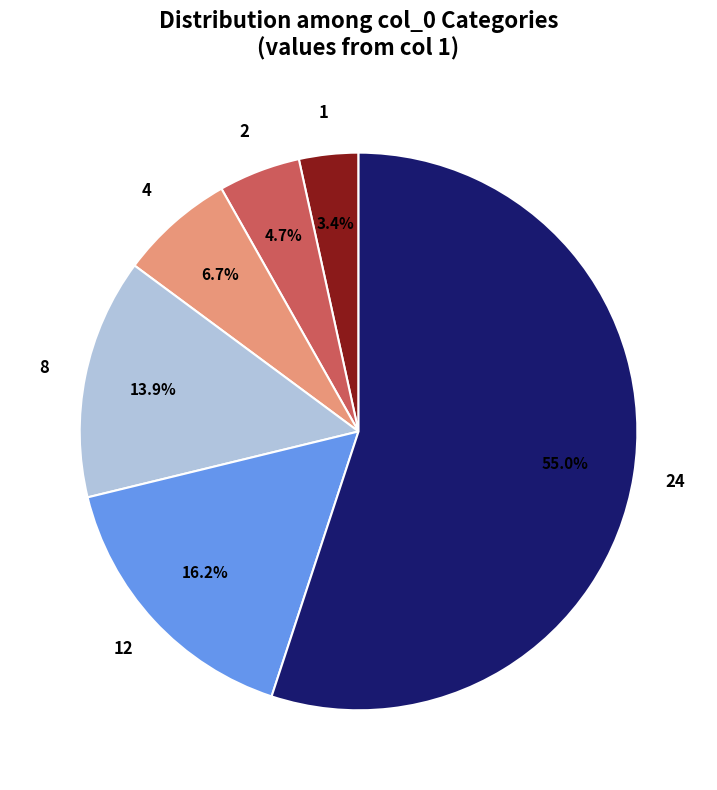

True or false: 1 accounts for 3% of the total.

True